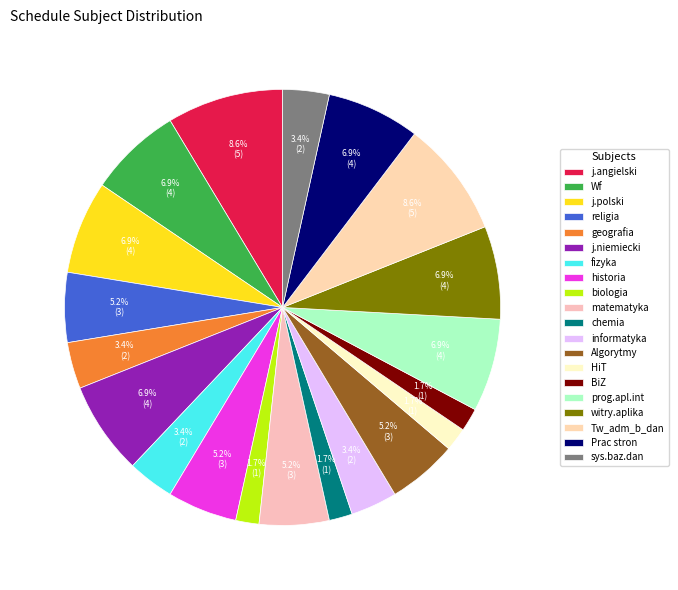

Rank the categories by value from highest to lowest.

j.angielski, Tw_adm_b_dan, Wf, j.polski, j.niemiecki, prog.apl.int, witry.aplika, Prac stron, religia, historia, matematyka, Algorytmy, geografia, fizyka, informatyka, sys.baz.dan, biologia, chemia, HiT, BiZ